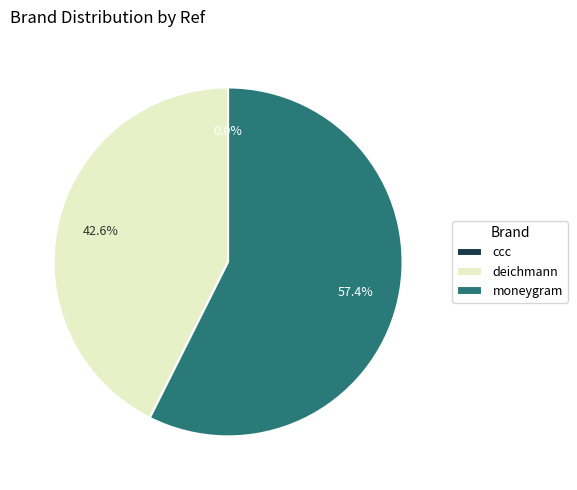

Between moneygram and deichmann, which is larger?

moneygram